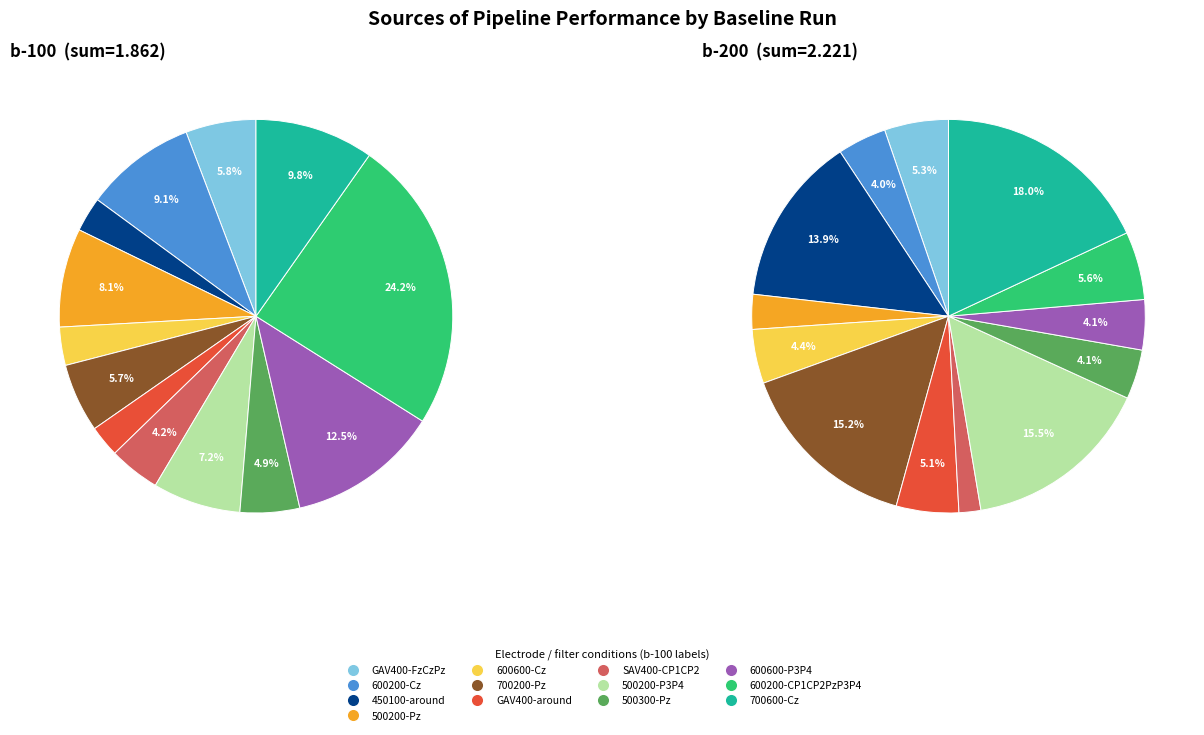

Between 1 and 5, which series saw the biggest shift?

b-200